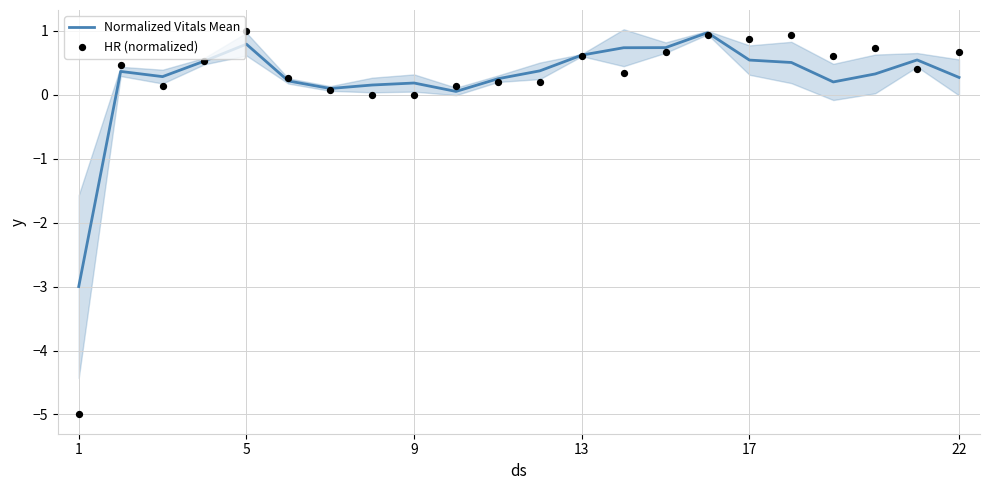

Which series has the widest spread of Y values?

HR (normalized)